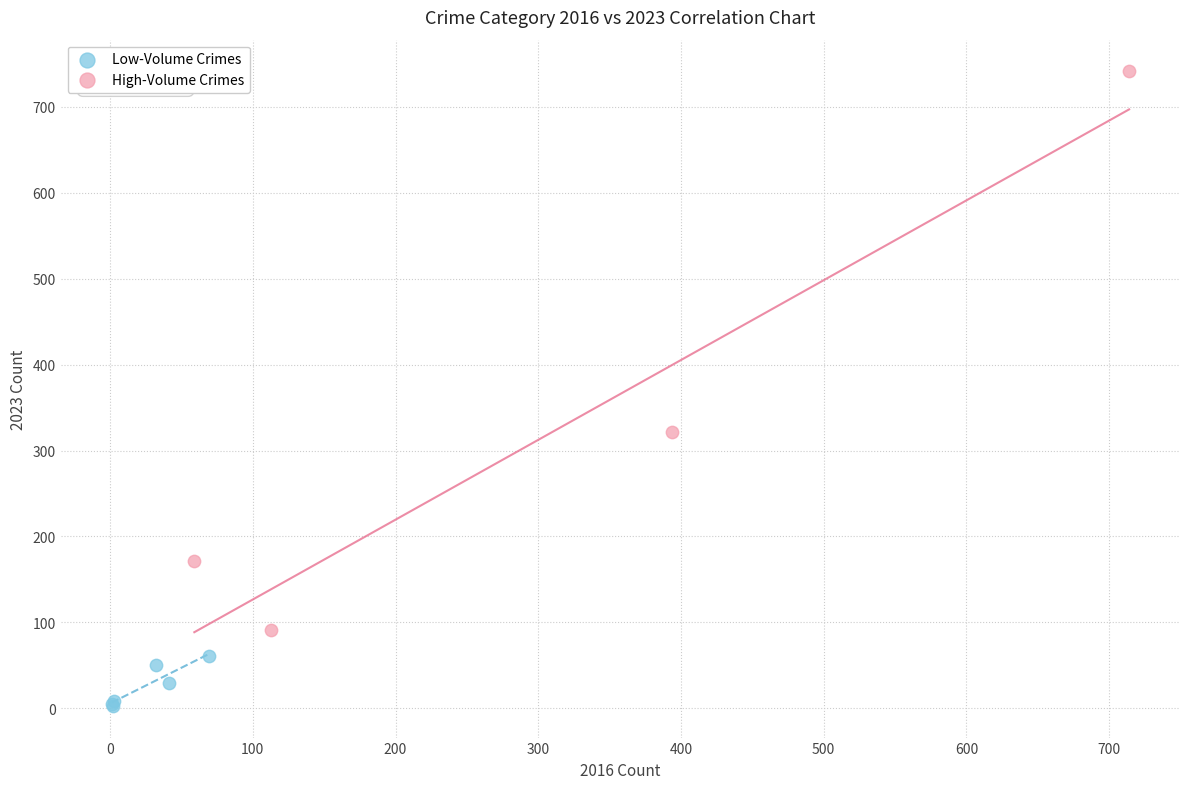

Which series reaches the minimum Y coordinate?

Low-Volume Crimes